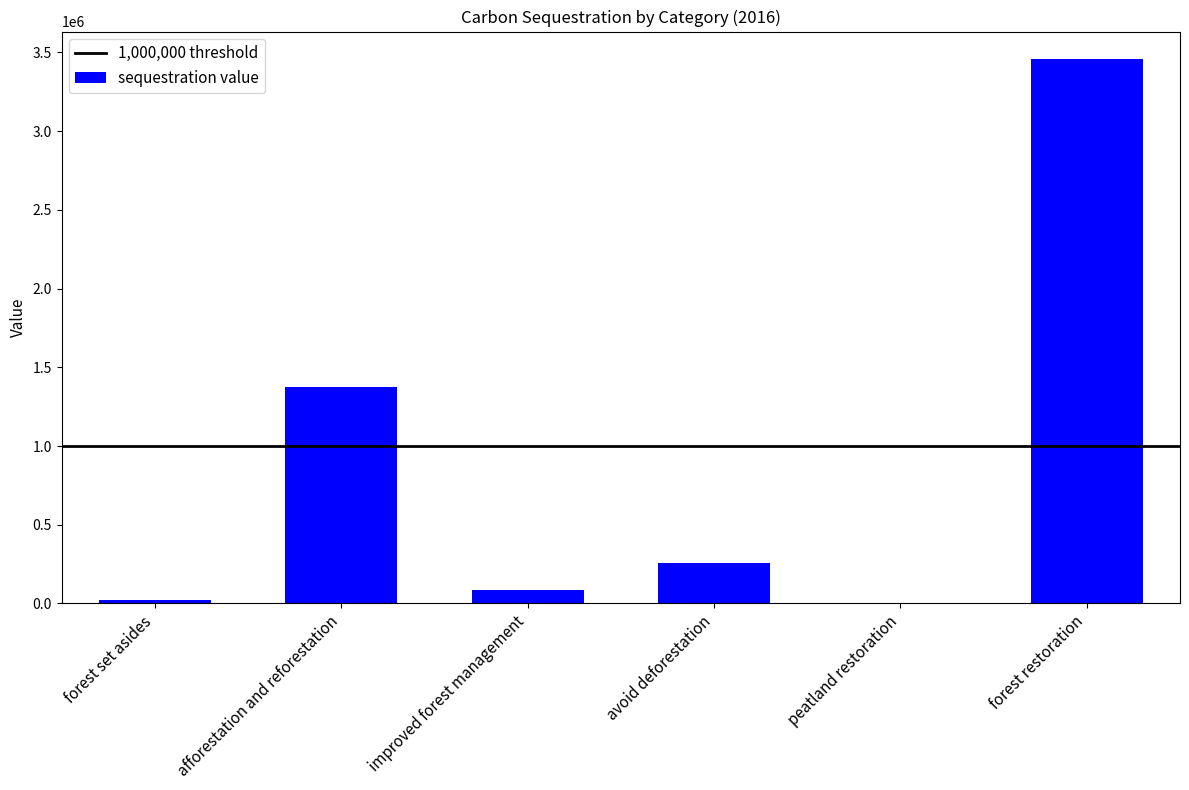

What is the difference between the values at forest restoration and avoid deforestation?

3203620.9